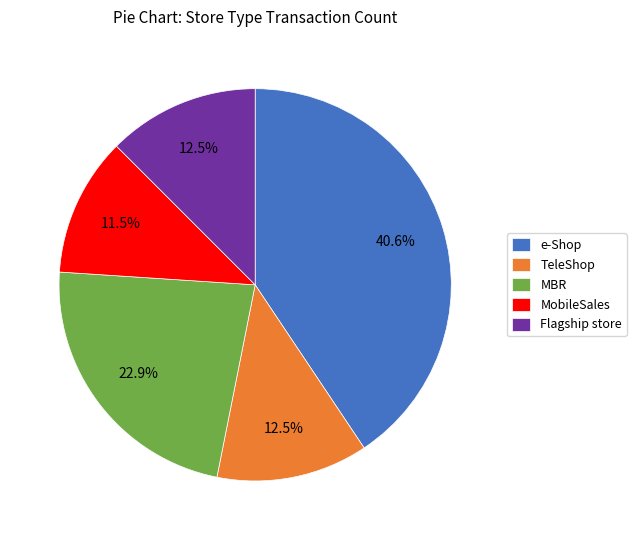

Is there a majority slice in this chart?

No